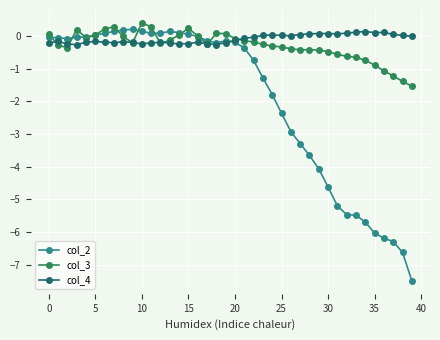

Which series has the widest spread of values?

col_2